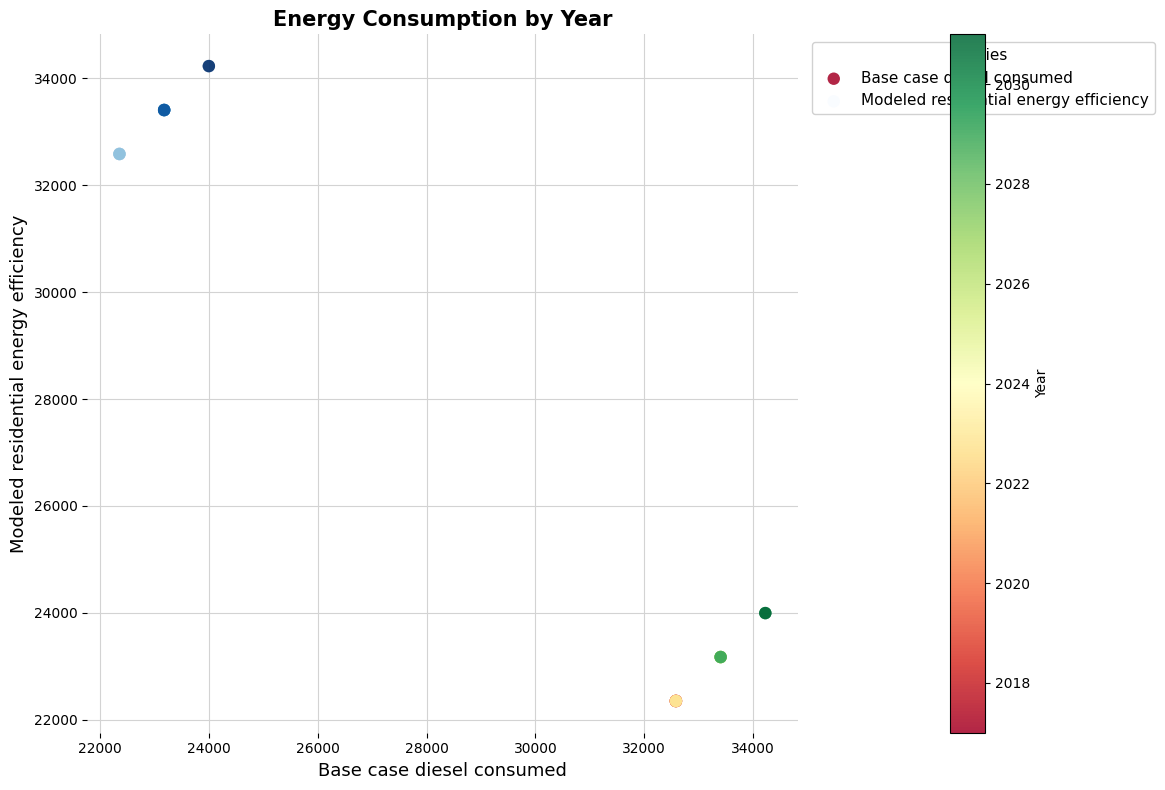

Which series contains the lowest Y value?

Base case diesel consumed